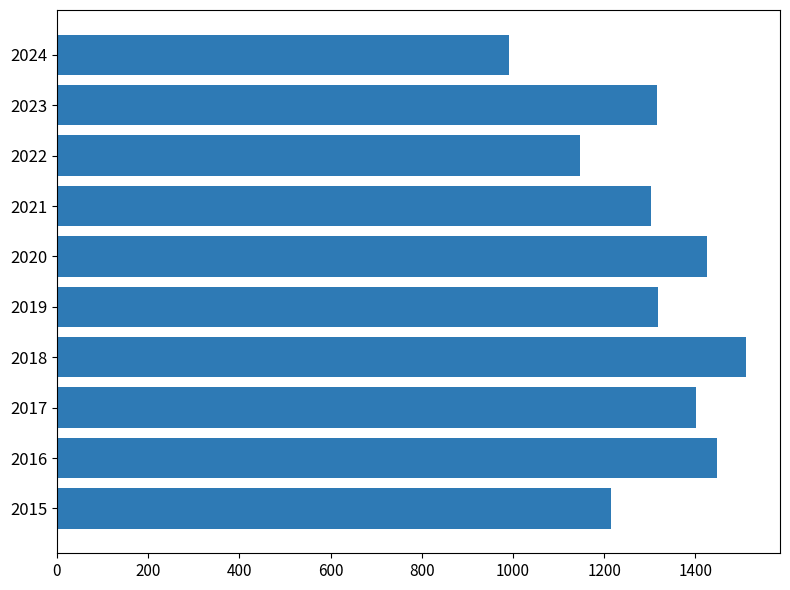

What is the ratio of the value at 2022 to the value at 2023?

0.9